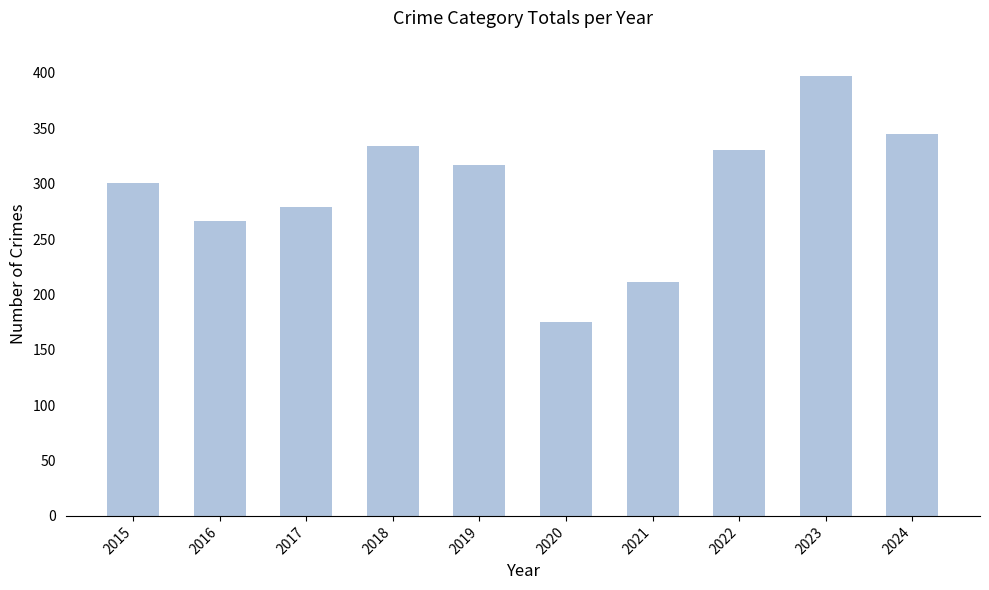

Reading right to left, transcribe all the data shown in this chart.

2024=345	2023=397	2022=330	2021=211	2020=175	2019=317	2018=334	2017=279	2016=266	2015=301